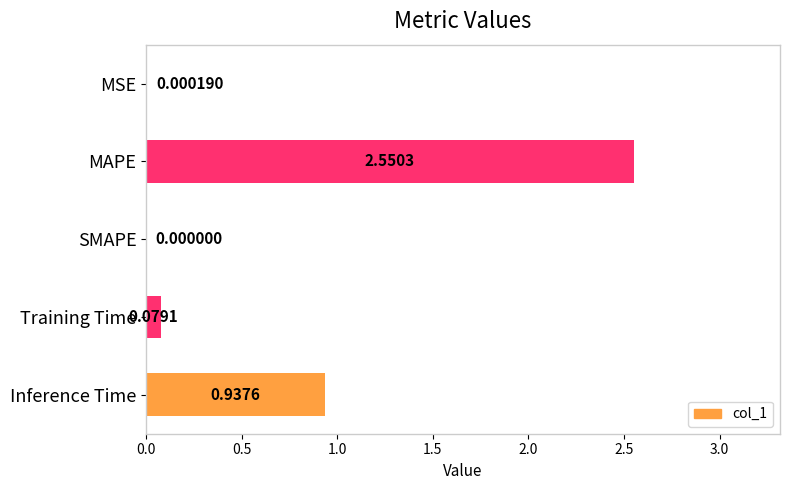

Are the bars grouped side by side (vs. stacked)?

No